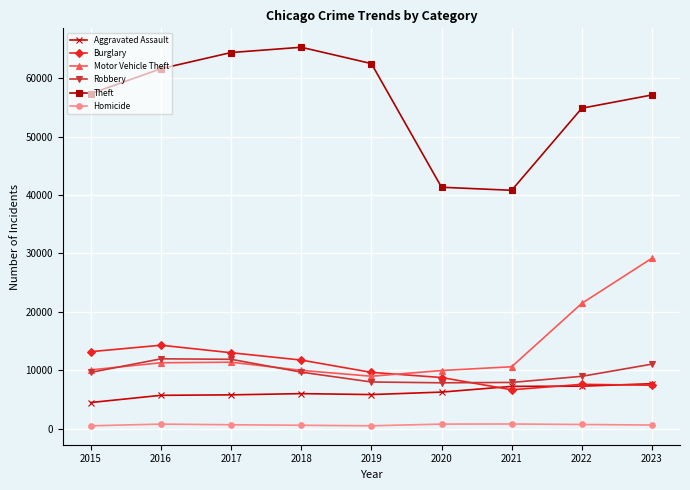

Is this an area chart (filled region under the line)?

No